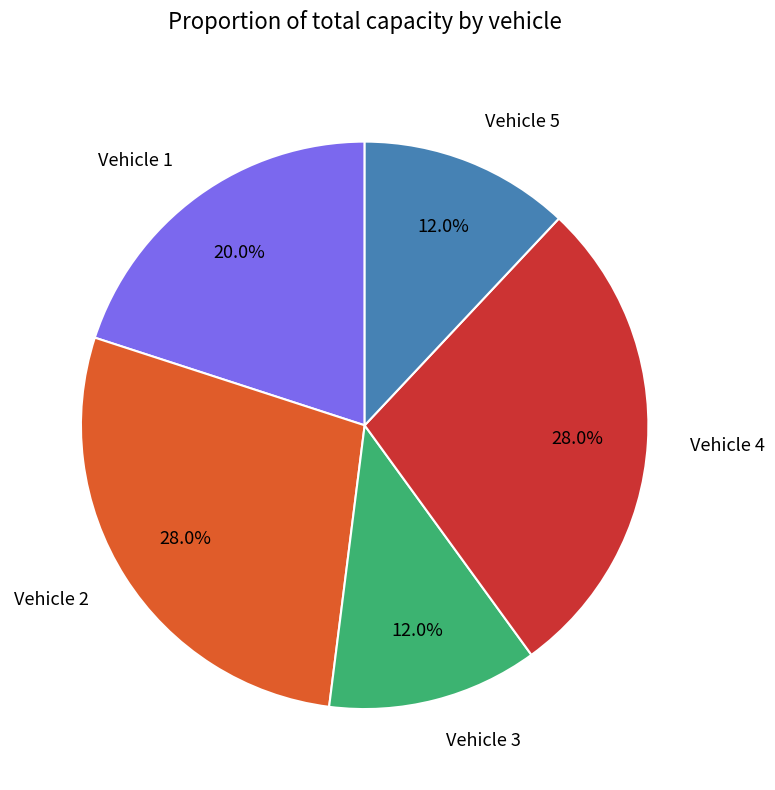

Is it true that Vehicle 1 is 8% of the pie?

False